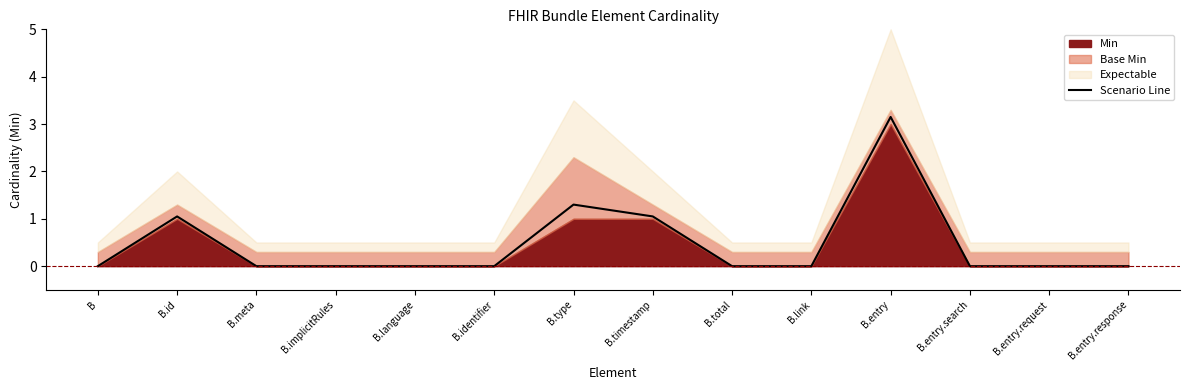

How many data points are above 0?

4